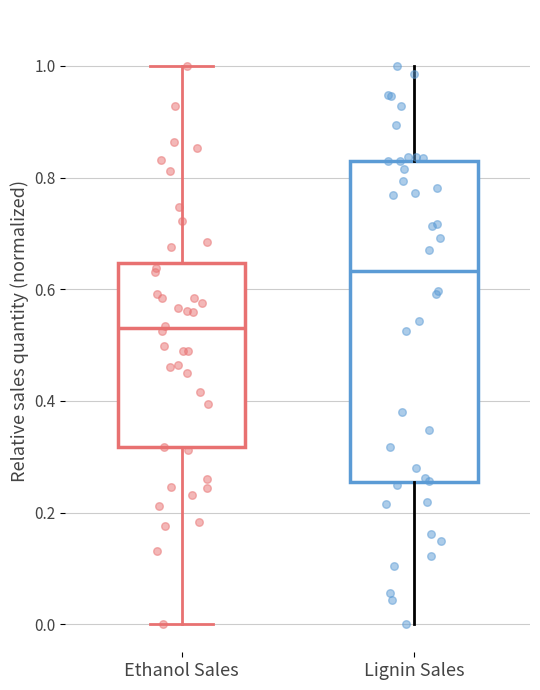

Reading left to right, read every box against the y-axis: the position of its median line, the range the box covers, and the ends of its whiskers. The values are not printed on the chart, so give them approximately, as read against the axis.

Ethanol Sales: median 0.52, box 0.32 to 0.64, whiskers 0.00 to 1.00
Lignin Sales: median 0.64, box 0.26 to 0.82, whiskers 0.00 to 1.00